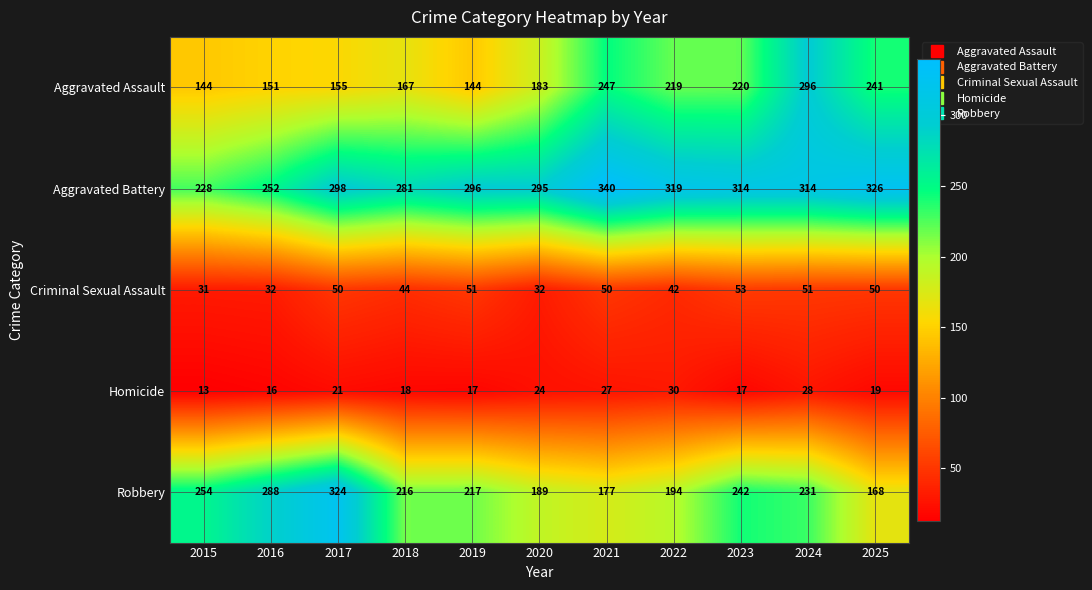

List the series in order of their peak value, lowest first.

Homicide, Criminal Sexual Assault, Aggravated Assault, Robbery, Aggravated Battery